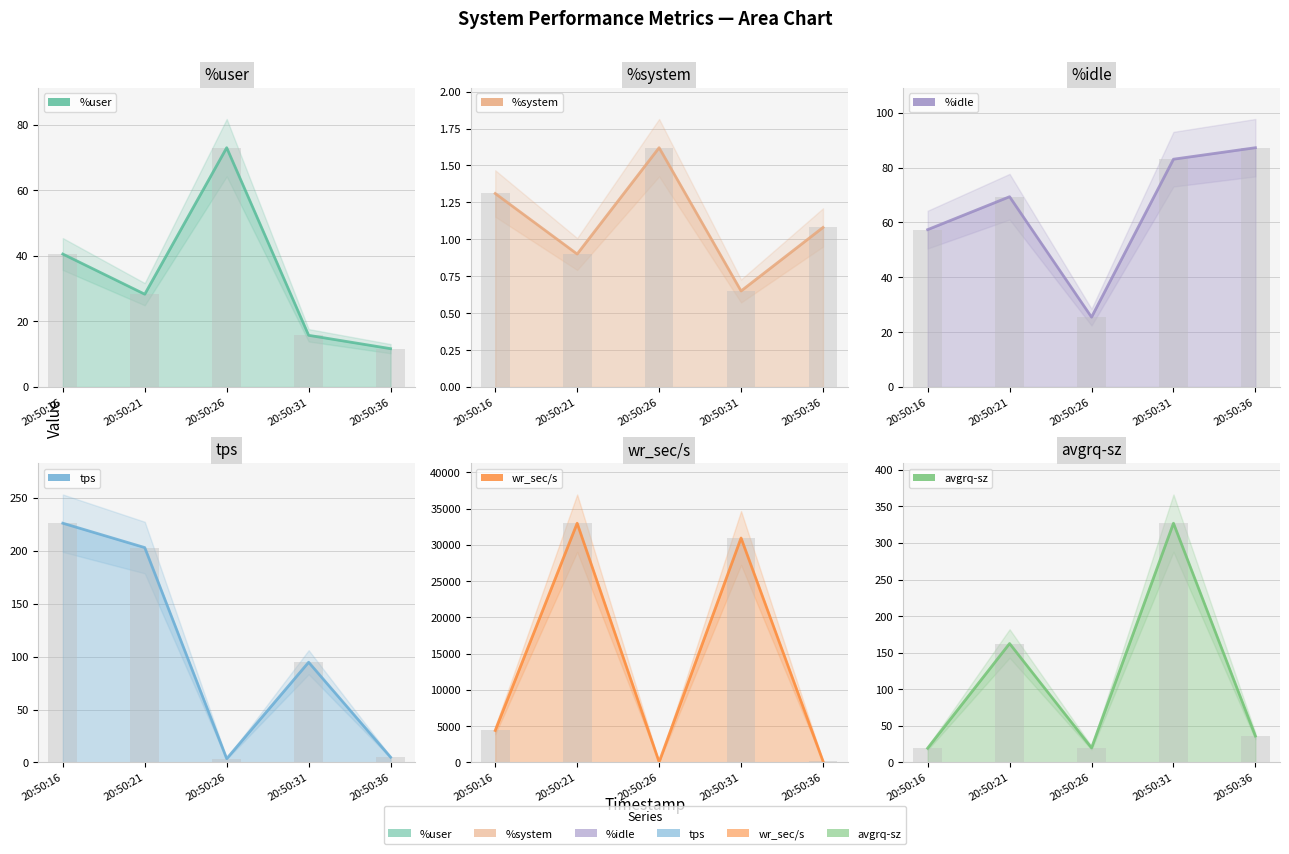

Which series has the largest total across all categories?

wr_sec/s line